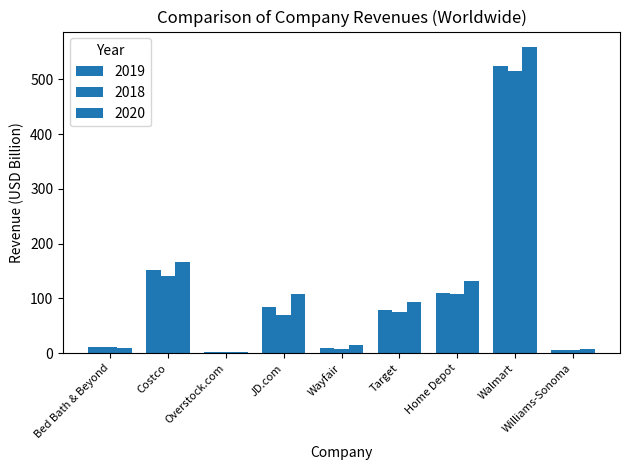

At how many categories does at least one series exceed 324?

1